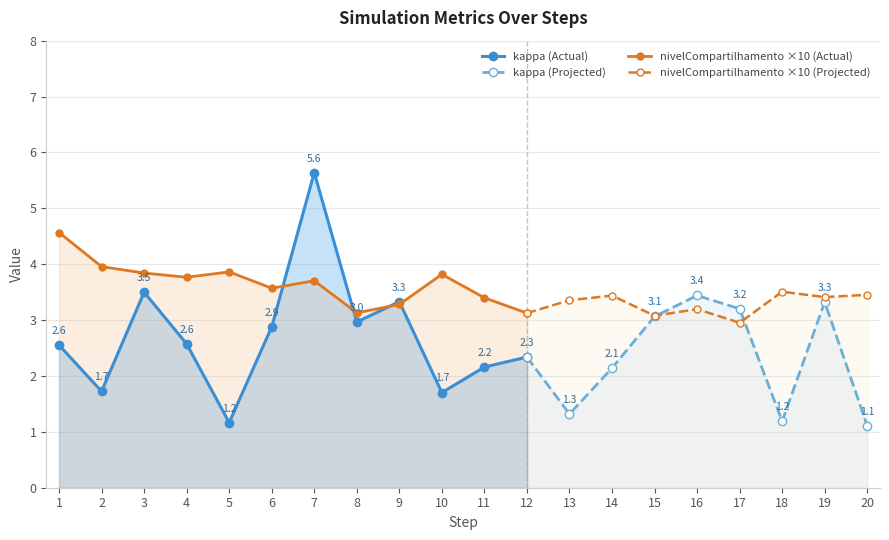

Which label corresponds to the largest value in the chart?

7